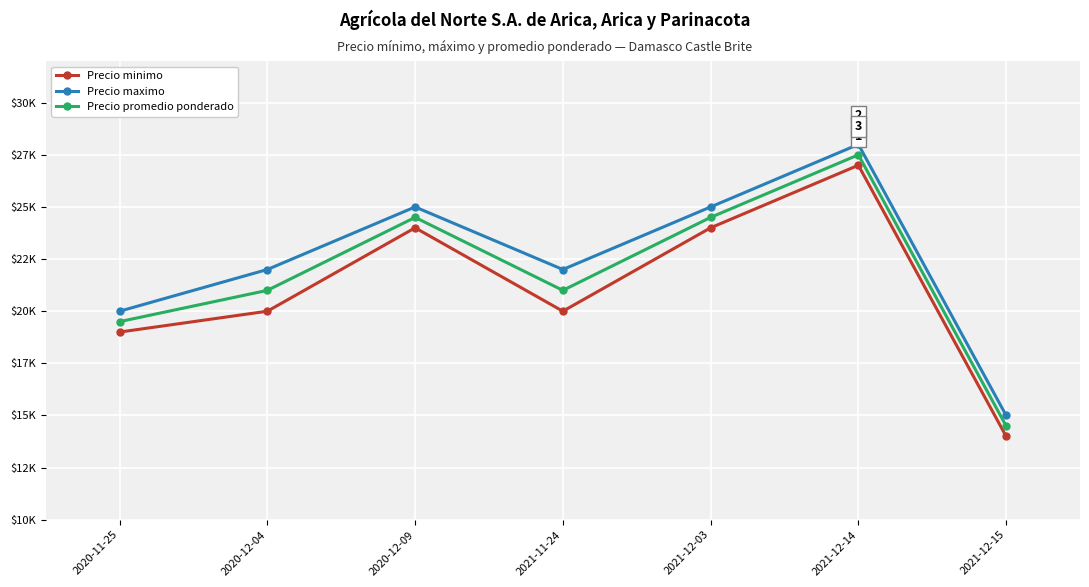

What is the minimum value shown in the chart?

14000